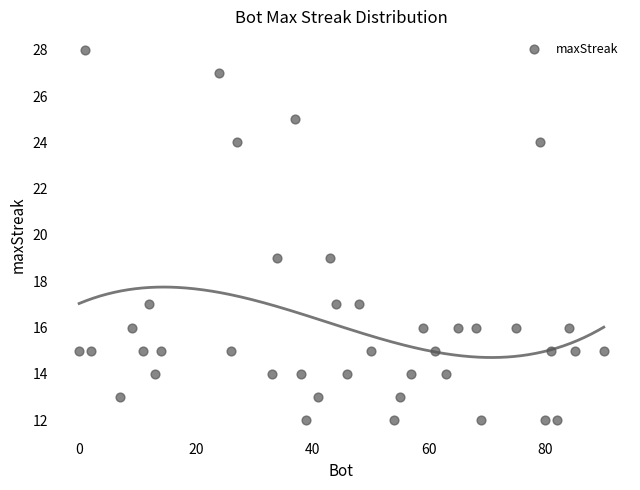

What is the range of Y values (max minus min)?

16